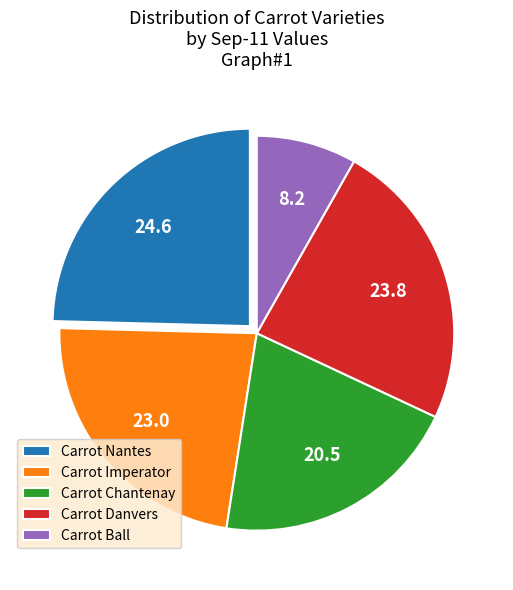

Combined, do Carrot Nantes and Carrot Chantenay account for over 50%?

No